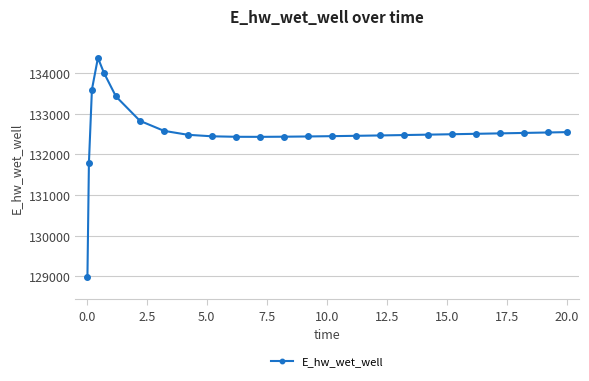

What is the value of the 14th point from the left?

132439.0